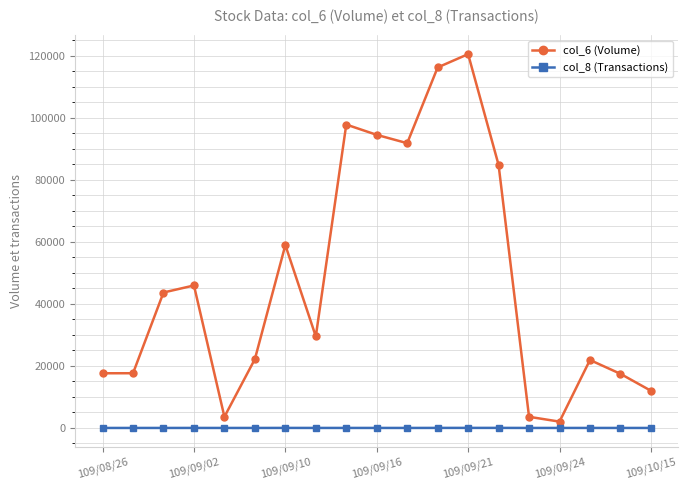

At how many categories does at least one series exceed 82125?

6